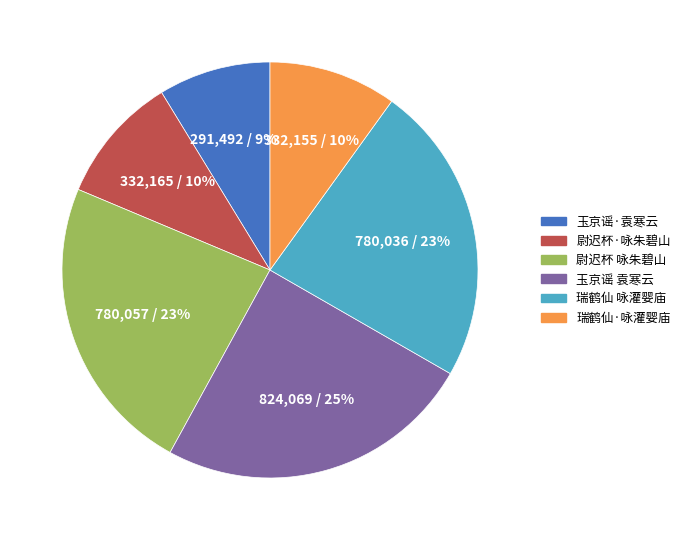

Is there any slice that represents more than half of the pie?

No